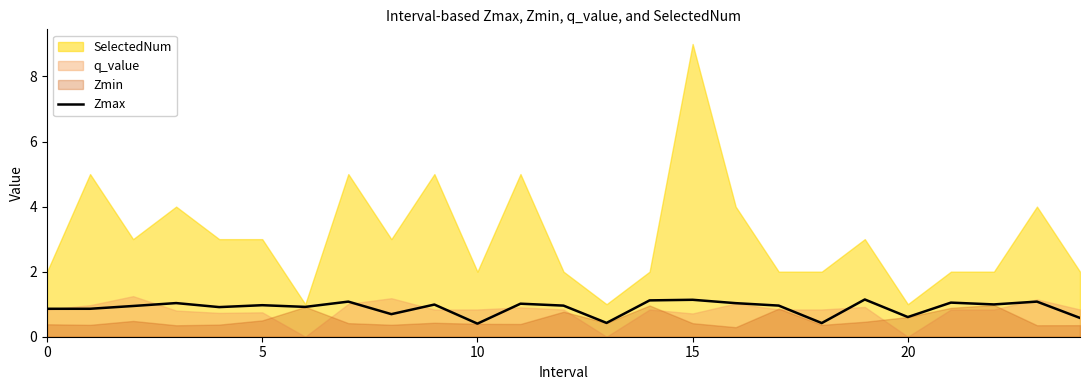

Reading left to right, extract all data points from this chart.

0.9	0.9	0.9	1.0	0.9	1.0	0.9	1.1	0.7	1.0	0.4	1.0	1.0	0.4	1.1	1.1	1.0	1.0	0.4	1.1	0.6	1.0	1.0	1.1	0.6